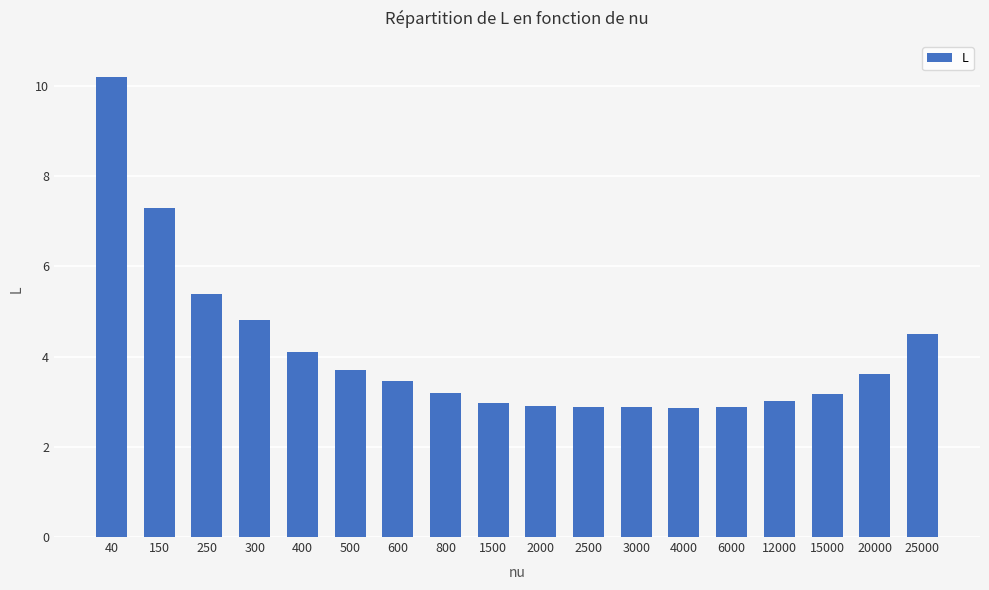

What is the greatest value displayed?

10.2